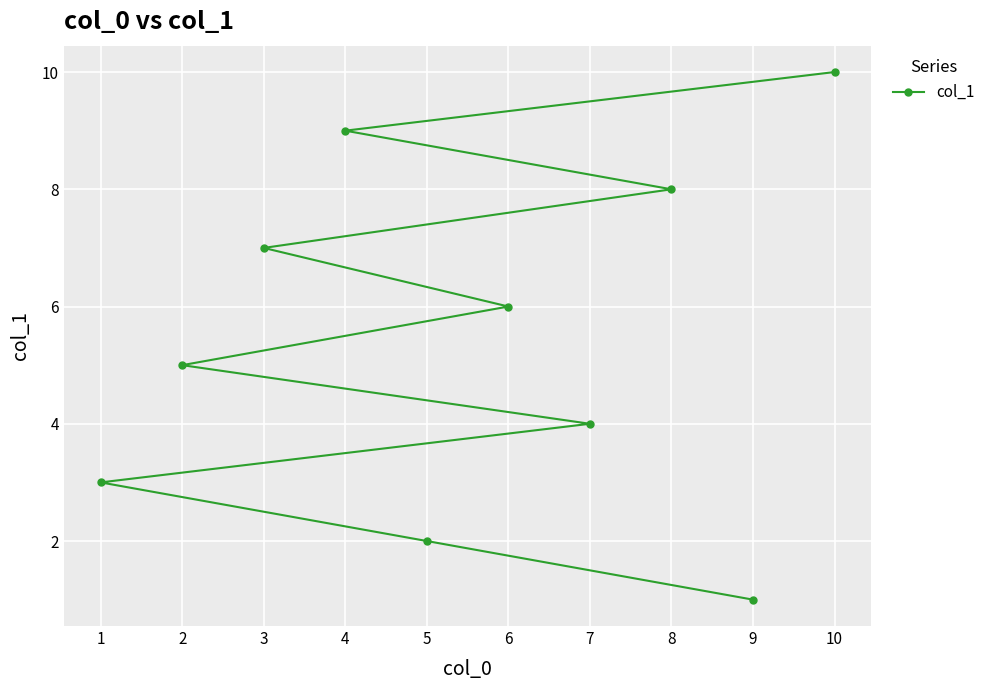

Reading left to right, list all the values displayed in this chart.

1=3	2=5	3=7	4=9	5=2	6=6	7=4	8=8	9=1	10=10